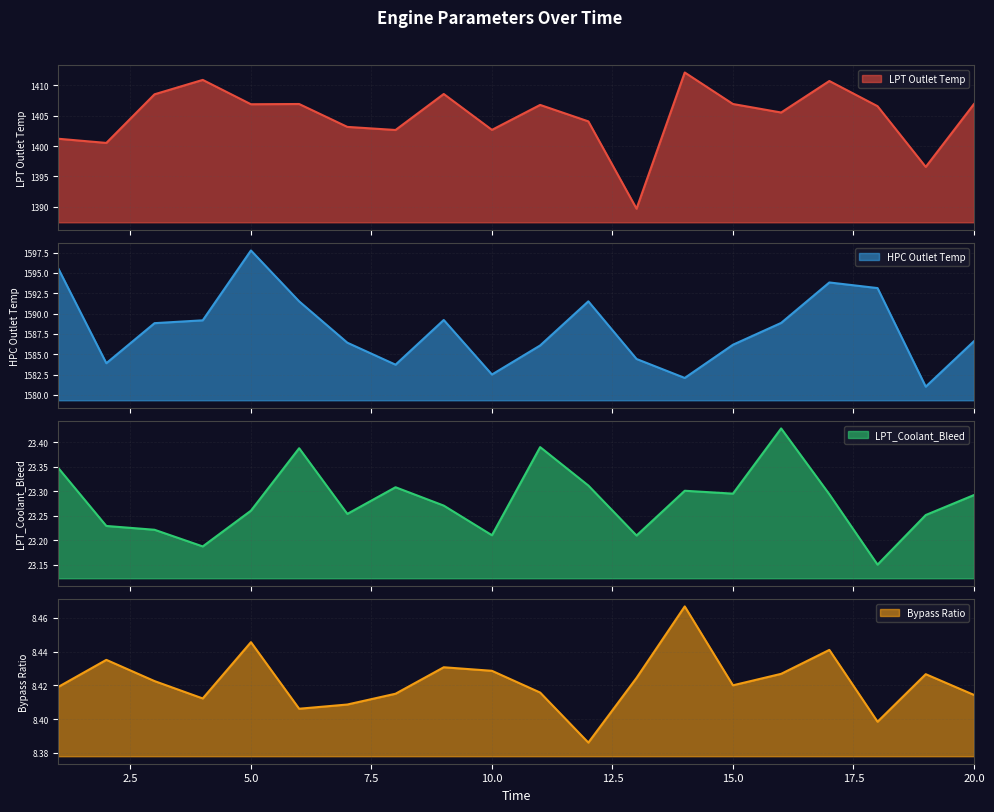

What is the difference between the second highest and second lowest values in the LPT Outlet Temp series?

14.3